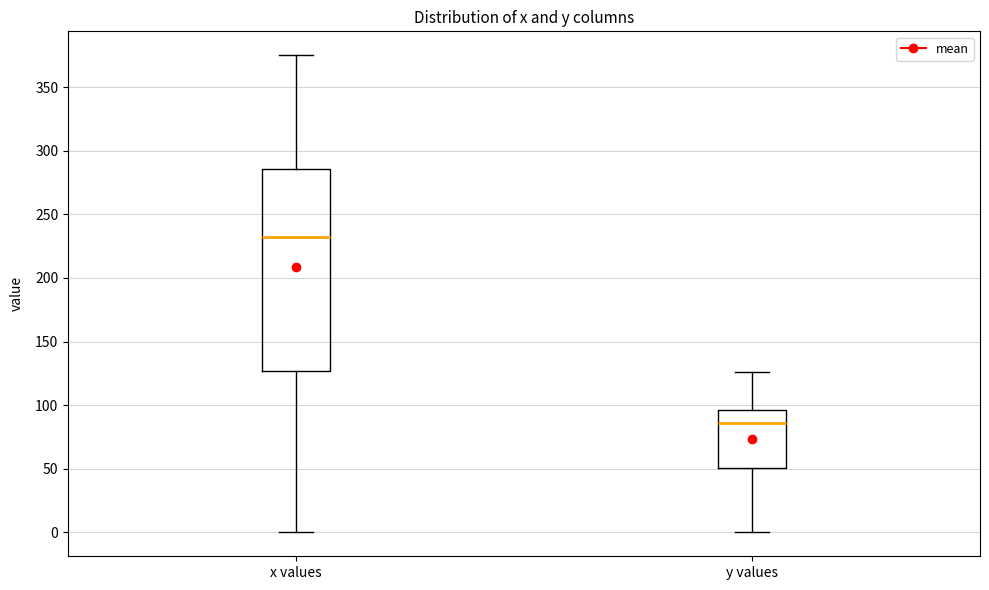

Reading left to right, transcribe this box plot: for each box, give where its median line is, the range the box spans, and where its two whiskers end, as read against the y-axis. The values are not printed on the chart, so give them approximately, as read against the axis.

x values: median 235, box 125 to 285, whiskers 0 to 375
y values: median 85, box 50 to 95, whiskers 0 to 125